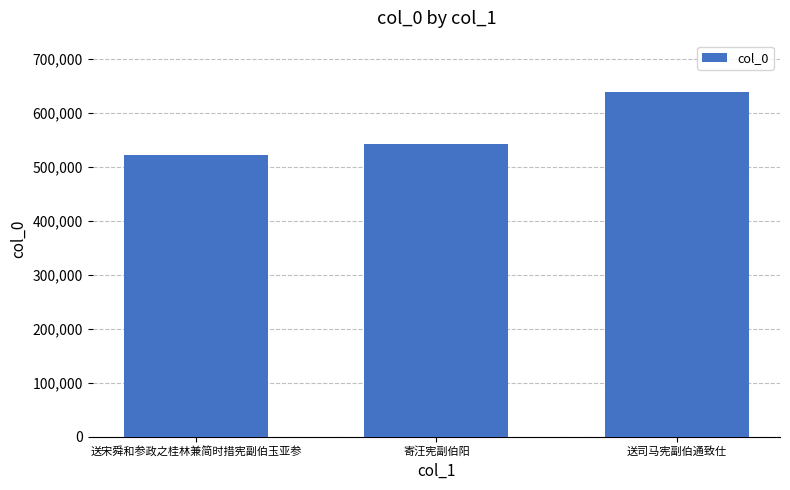

What is the change in value from 送宋舜和参政之桂林兼简时措宪副伯玉亚参 to 寄汪宪副伯阳?

+20657